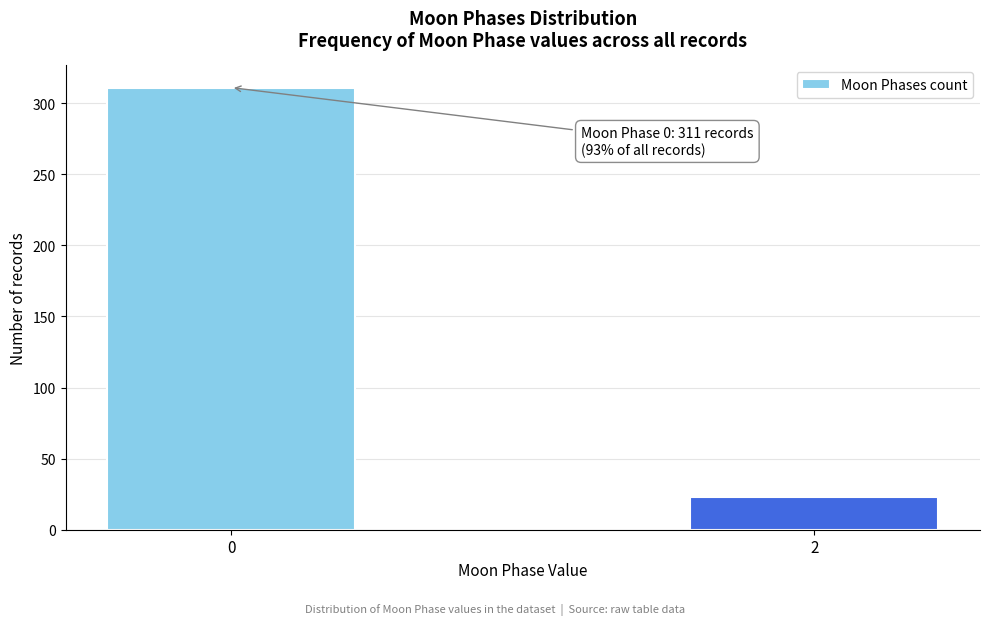

Reading left to right, transcribe all the data shown in this chart.

311	23